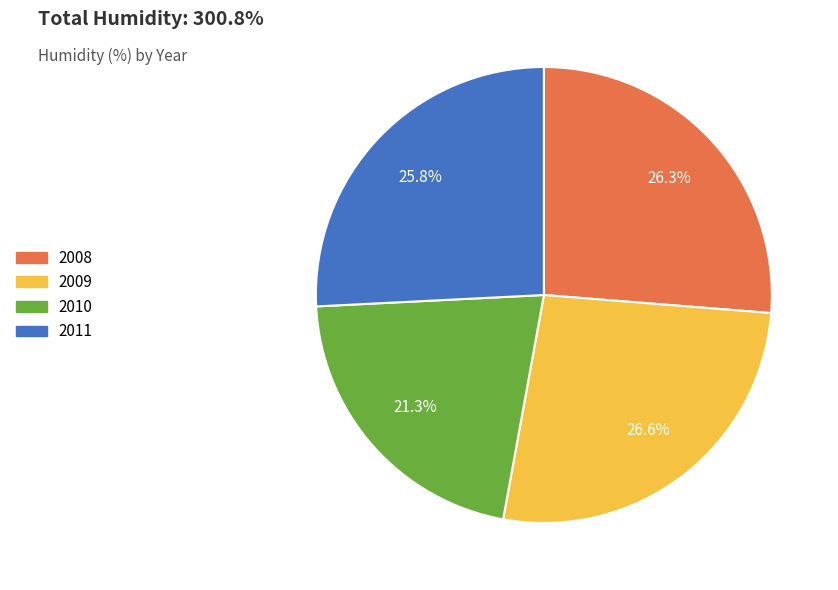

What is the smallest slice in the pie chart?

2010